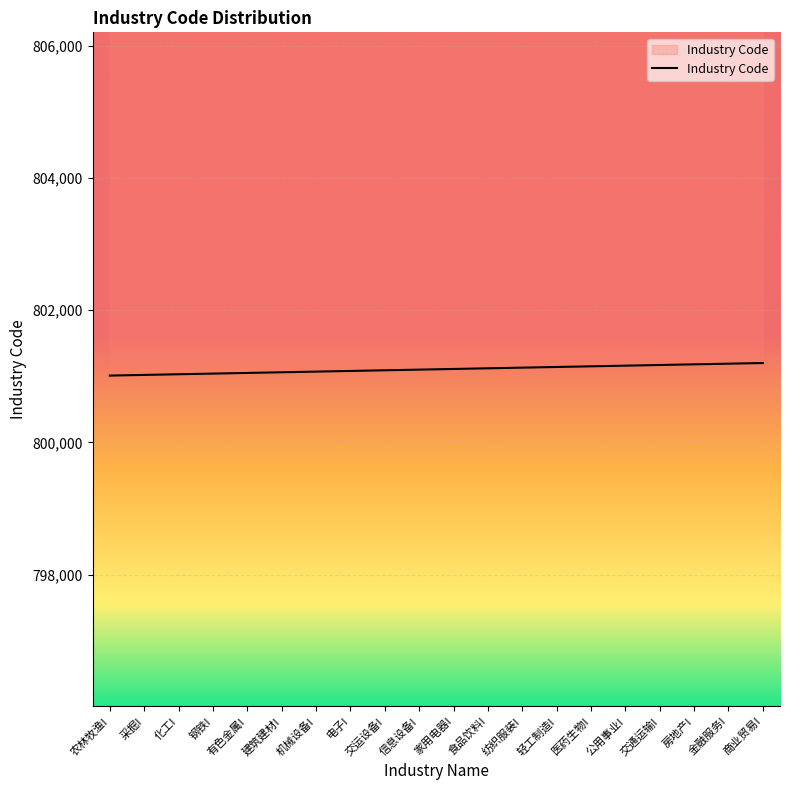

Between 医药生物I and 商业贸易I, which is larger?

商业贸易I